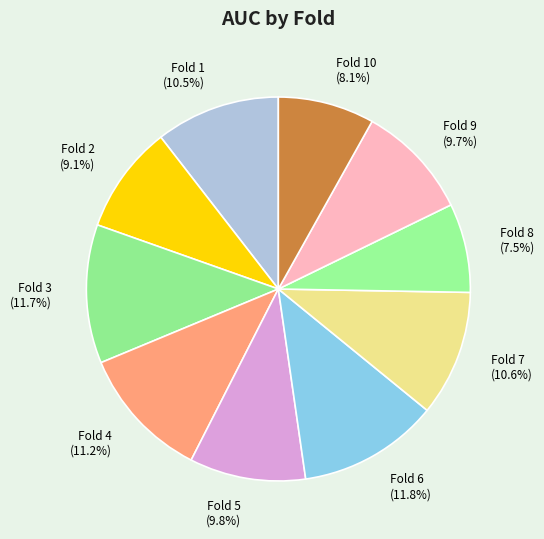

Between Fold 4 (11.2%) and Fold 1 (10.5%), which is larger?

Fold 4 (11.2%)